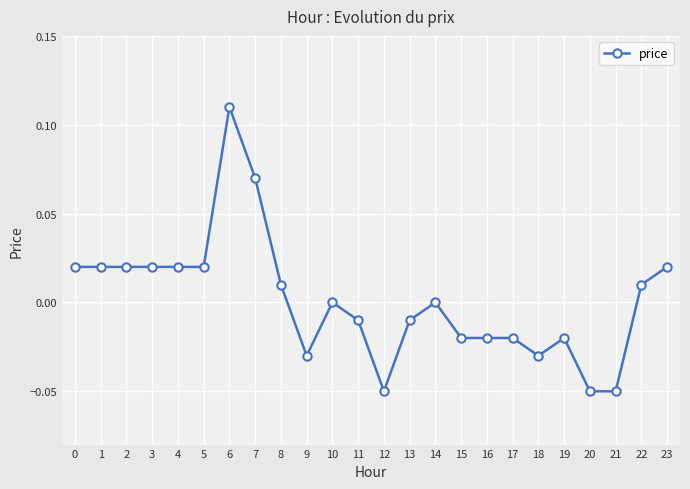

How many data points does each series have?

24